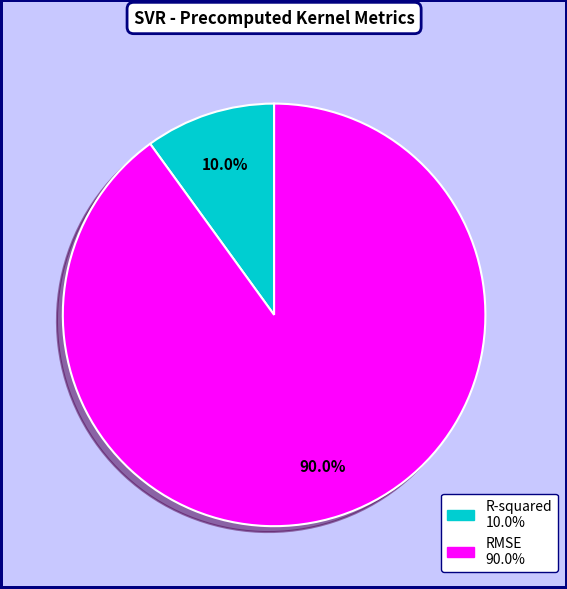

To the nearest percent, what is the difference between the RMSE and R-squared slice percentages?

80%